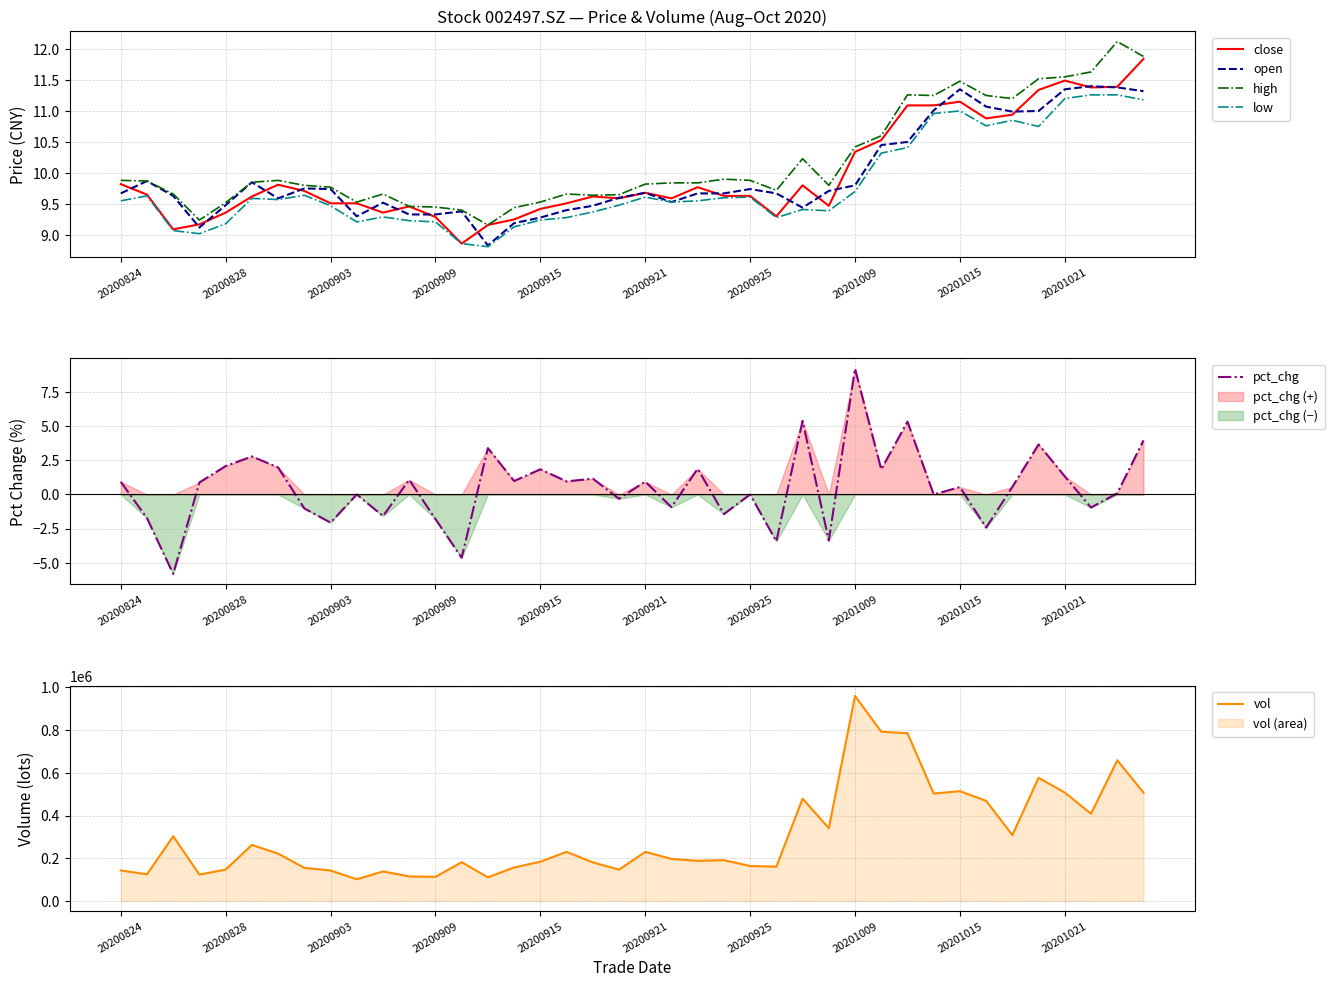

True or false: vol and open cross at least once.

False